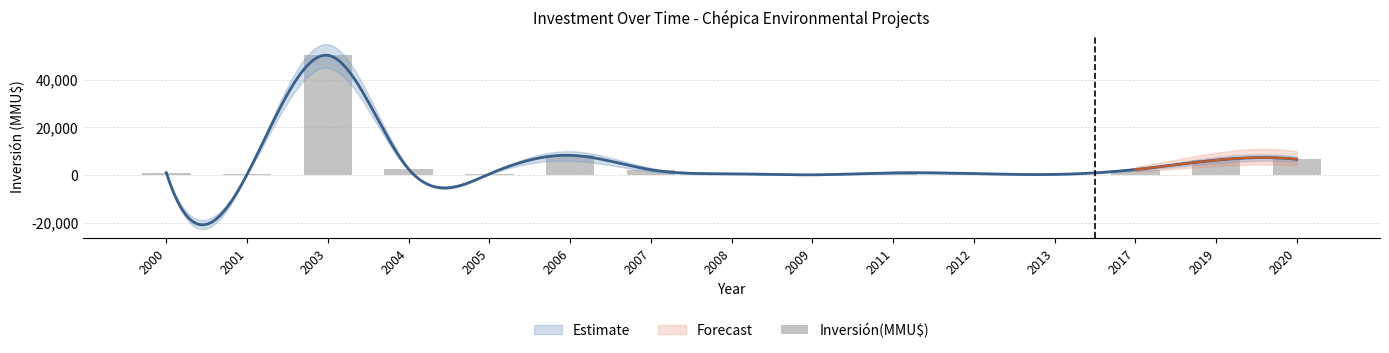

What is the average value?

5495